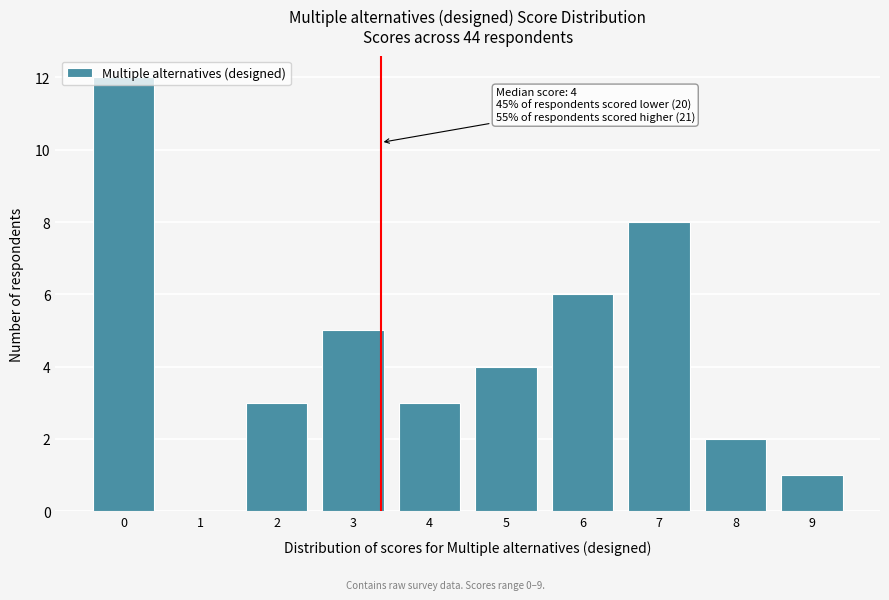

What is the greatest value displayed?

12